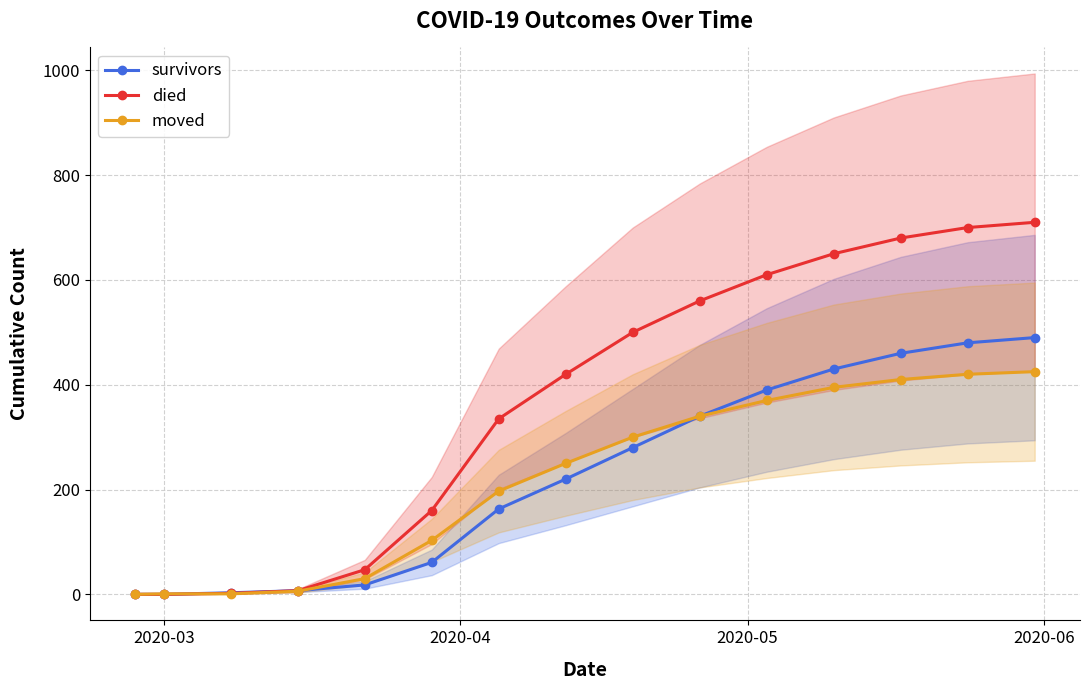

How many data points in died are less than 420?

7